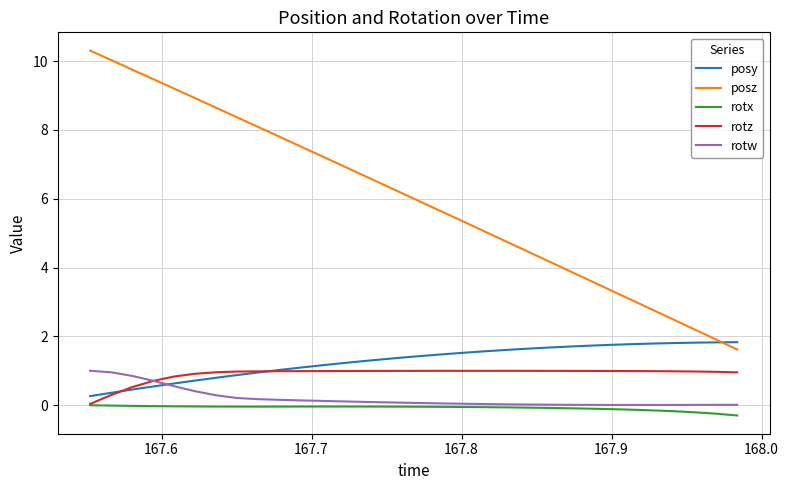

What is the maximum value shown in the chart?

10.3